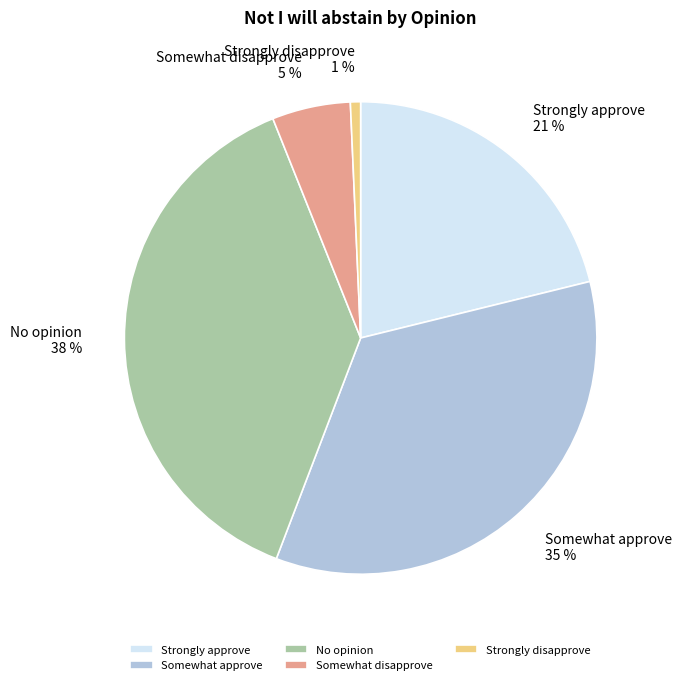

To the nearest percent, what is the average slice percentage?

20%